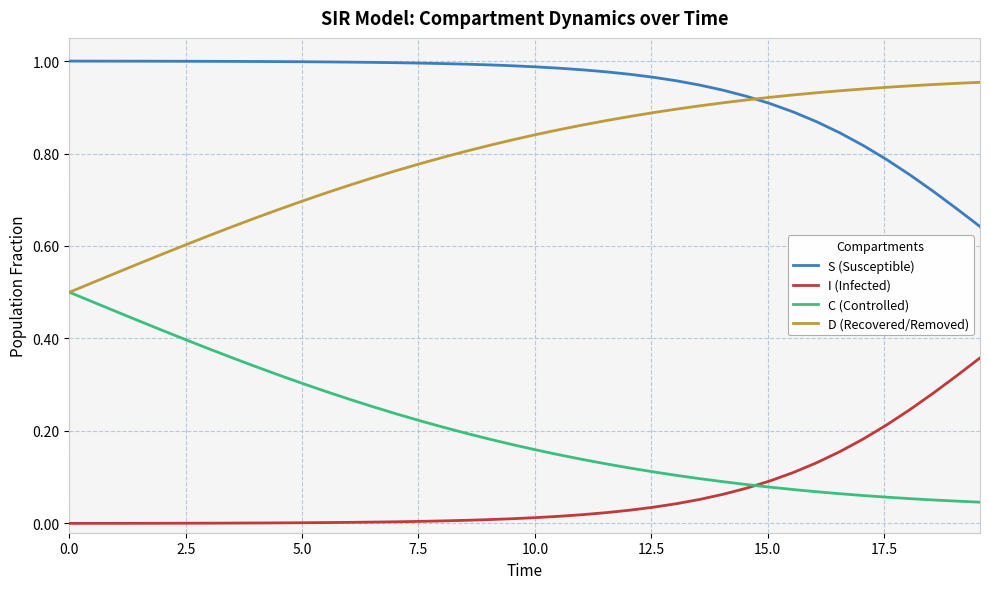

Which series has the largest total across all categories?

S (Susceptible)